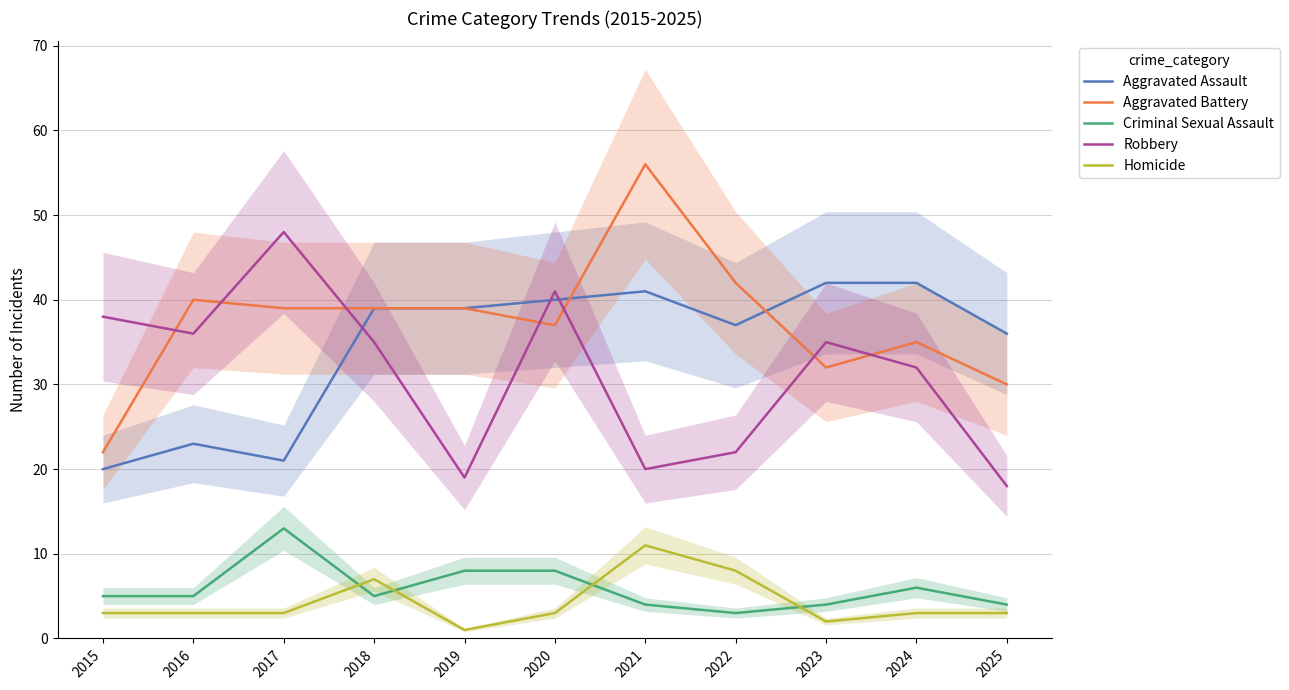

Between which two adjacent categories do Robbery and Aggravated Assault first intersect?

2017 and 2018